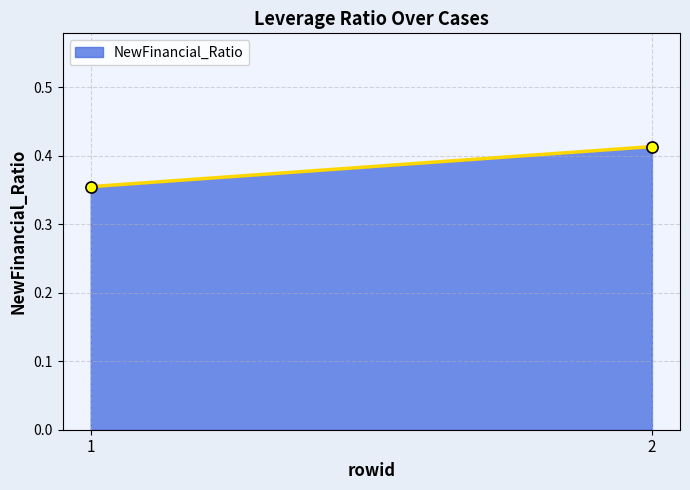

List the labels in order of value, largest first.

2, 1